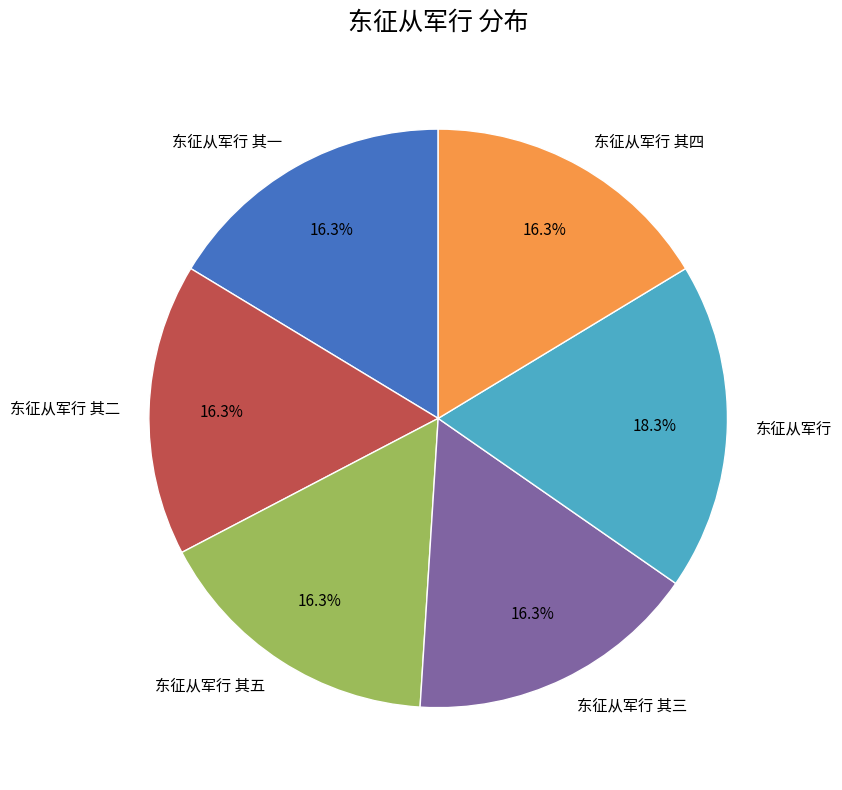

To the nearest percent, what is the difference between the largest and smallest slice percentages?

2%